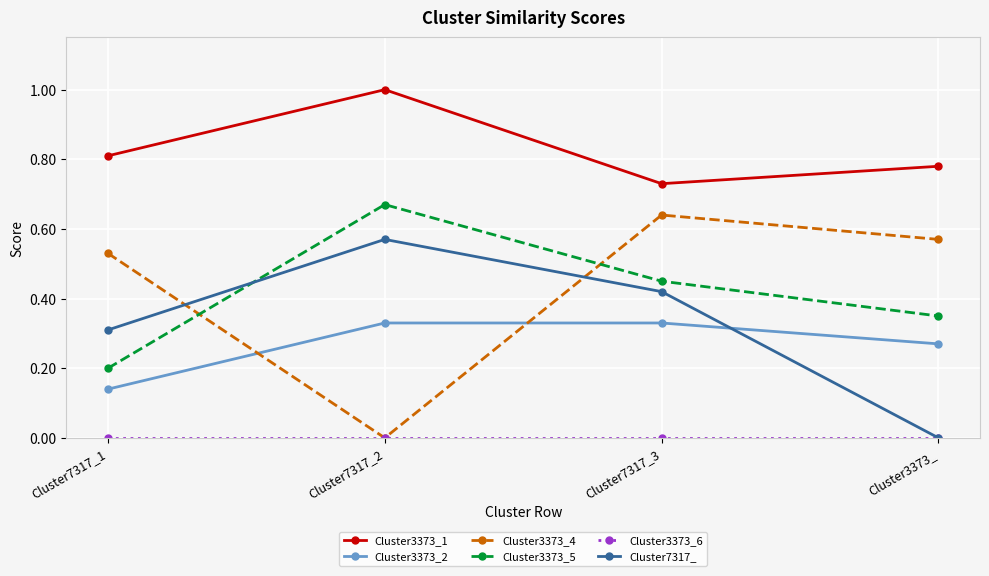

Between which two adjacent categories do Cluster3373_5 and Cluster3373_4 first intersect?

Cluster7317_1 and Cluster7317_2